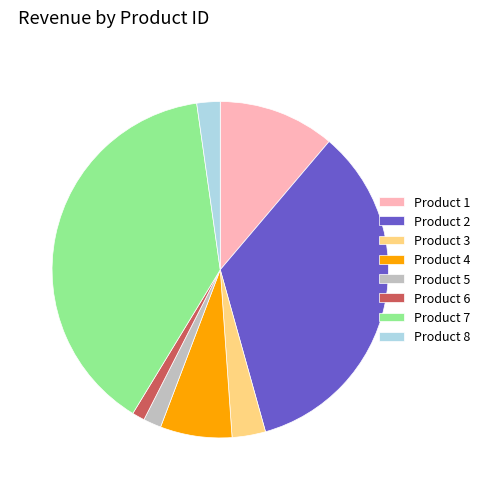

True or false: Product 2 accounts for 24% of the total.

False